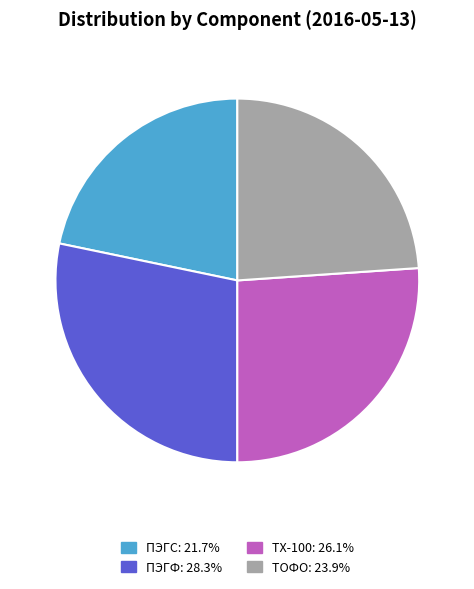

How many slices are in this pie chart?

4